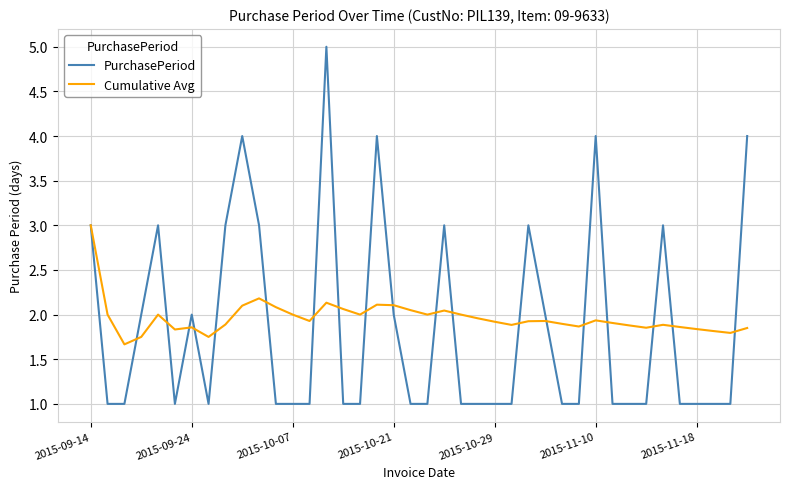

Which series has the largest range (max minus min)?

PurchasePeriod